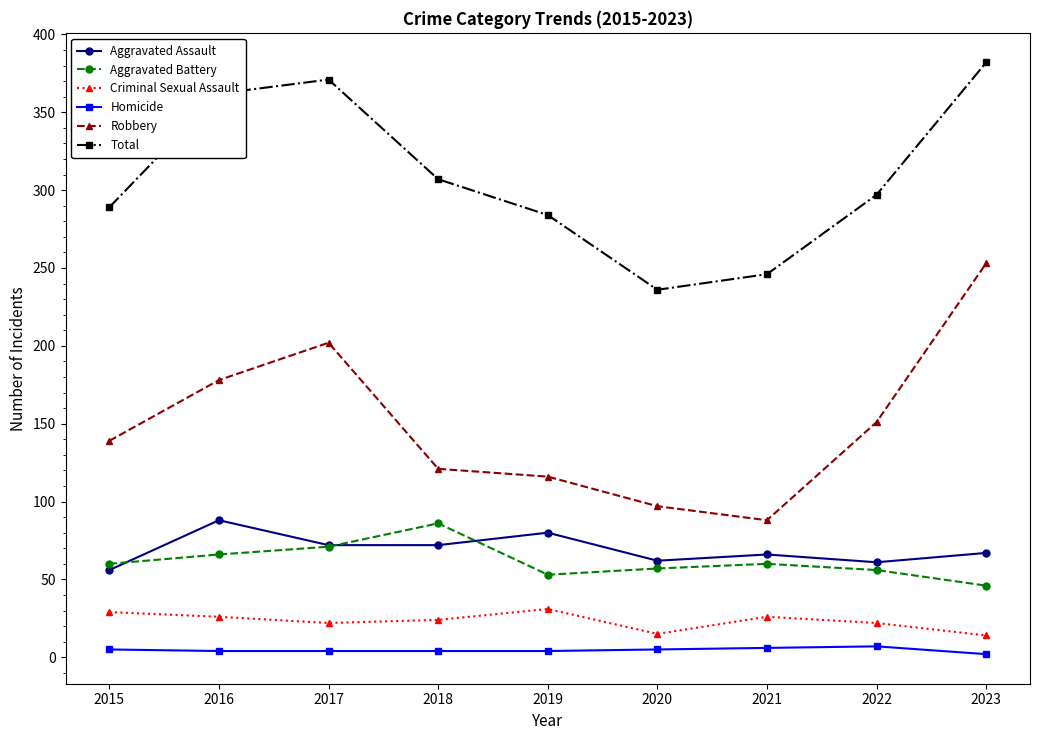

How many times do Aggravated Assault and Aggravated Battery cross each other?

3